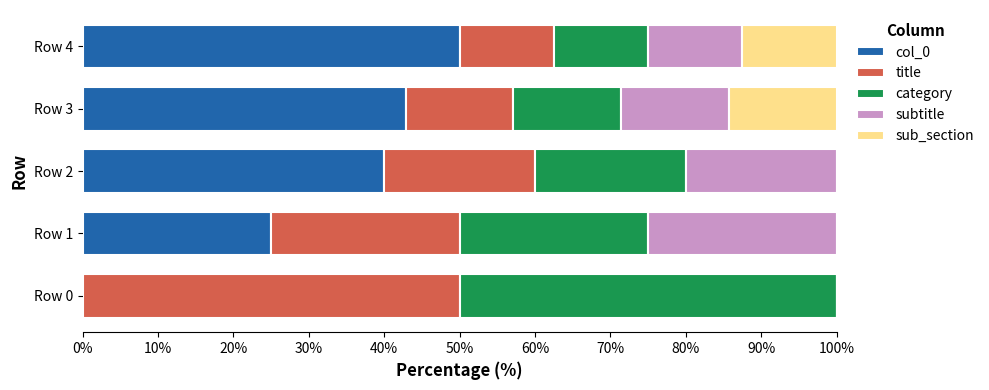

What is the total value across all series at Row 4?

100.0